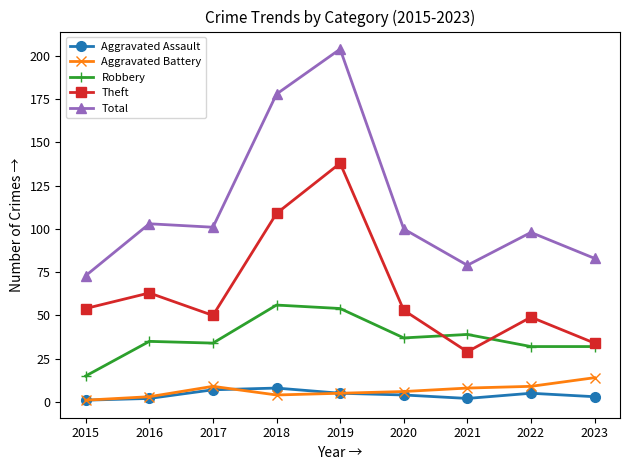

What is the maximum value for Aggravated Assault?

8